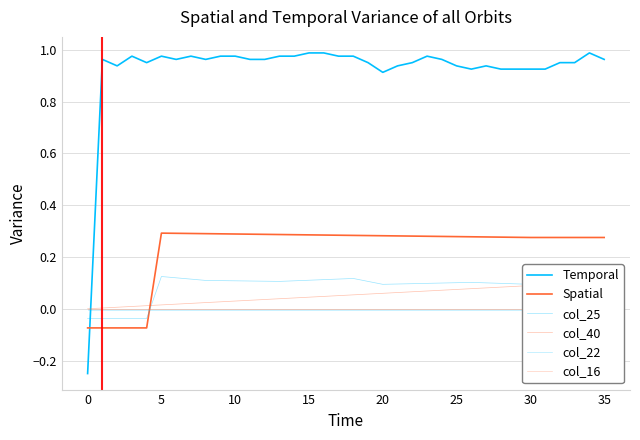

What is the label of the 22nd point from the right?

14